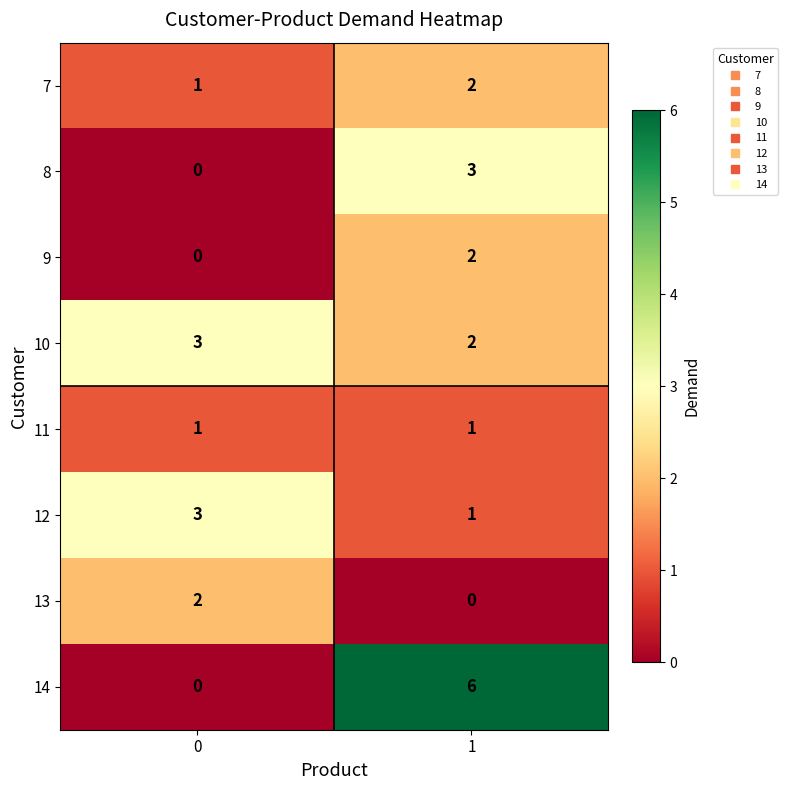

Count the number of data series in this chart.

8